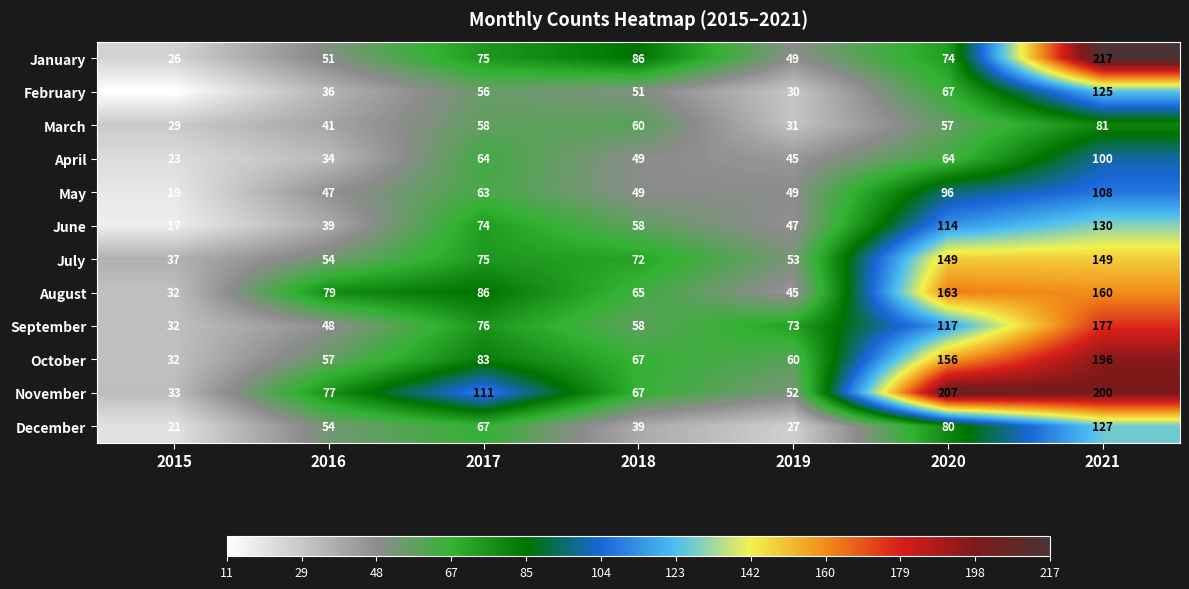

What is the sum of all August values?

630